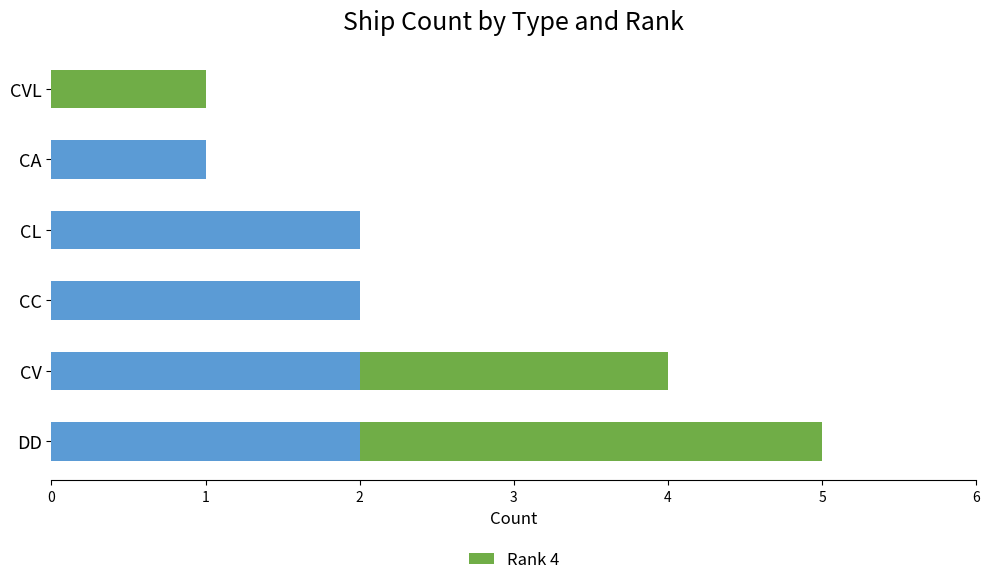

At which category is the sum across all series the highest?

DD